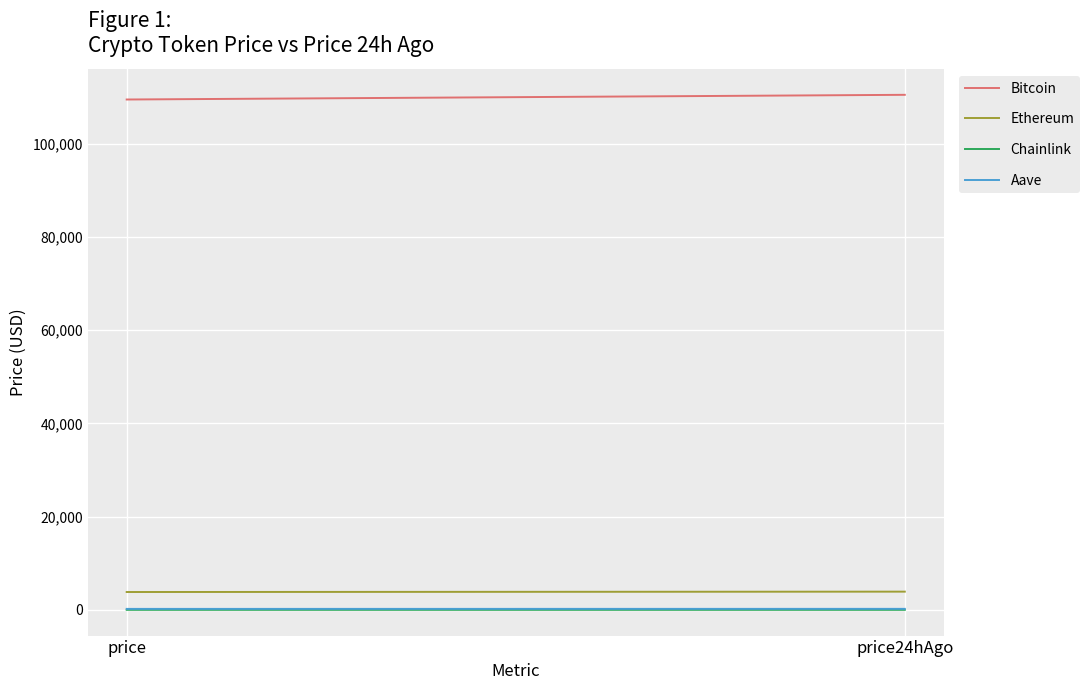

How many data points in Aave are less than 228?

1